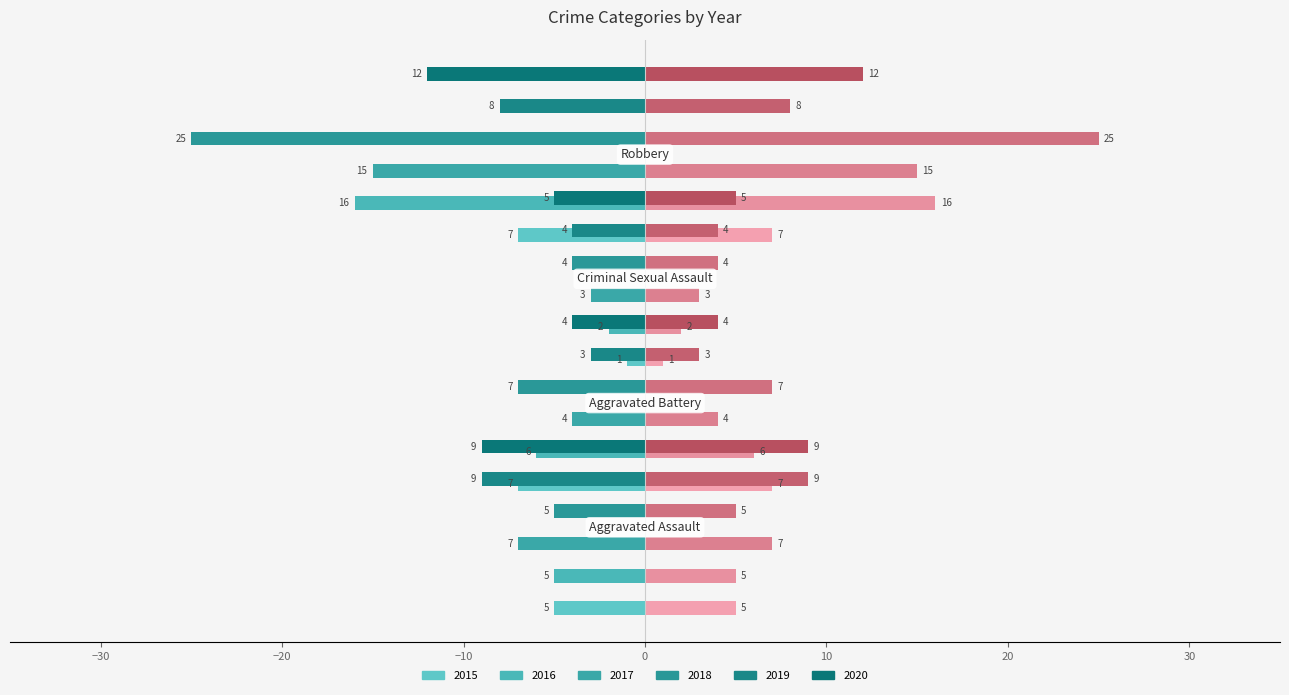

Reading left to right, what are all the values shown in this chart?

2015_right: −40=5	−30=7	−20=1	−10=7
2016_right: −40=5	−30=6	−20=2	−10=16
2017_right: −40=7	−30=4	−20=3	−10=15
2018_right: −40=5	−30=7	−20=4	−10=25
2019_right: −40=9	−30=3	−20=4	−10=8
2020_right: −40=9	−30=4	−20=5	−10=12